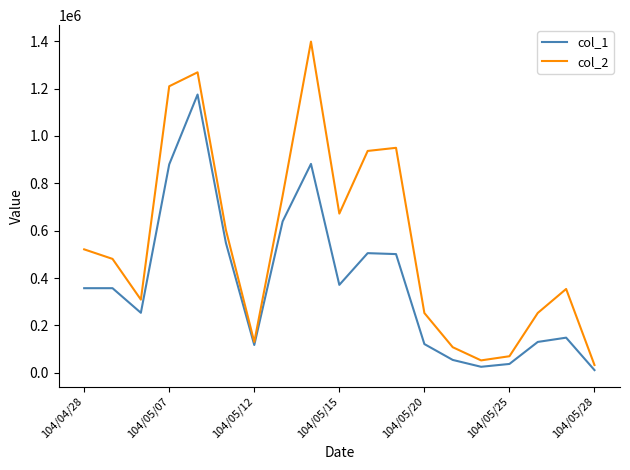

How many lines are shown in the chart?

2